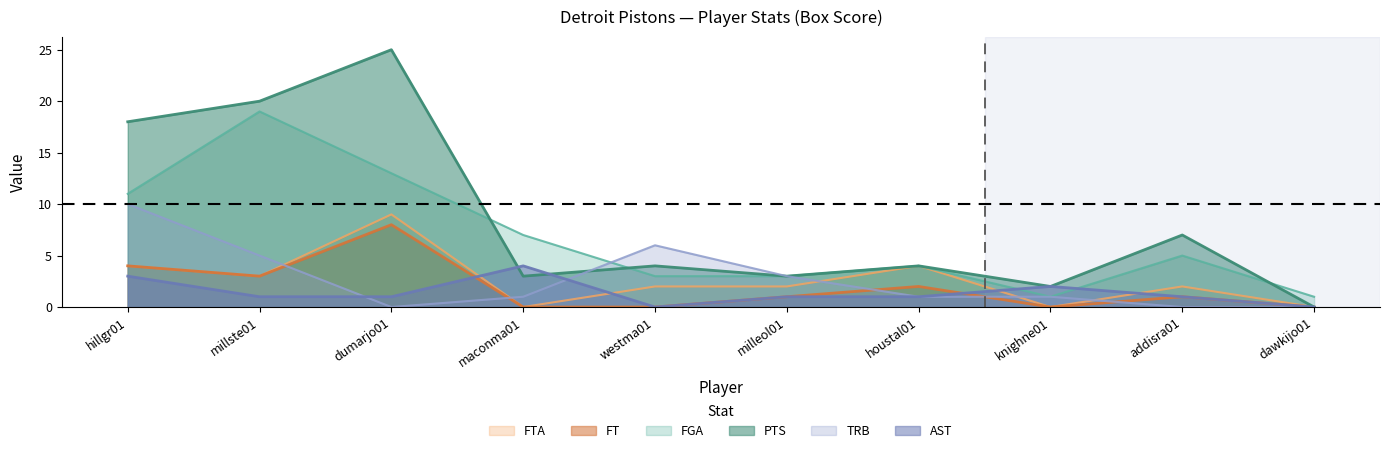

True or false: FGA and FT cross at least once.

False